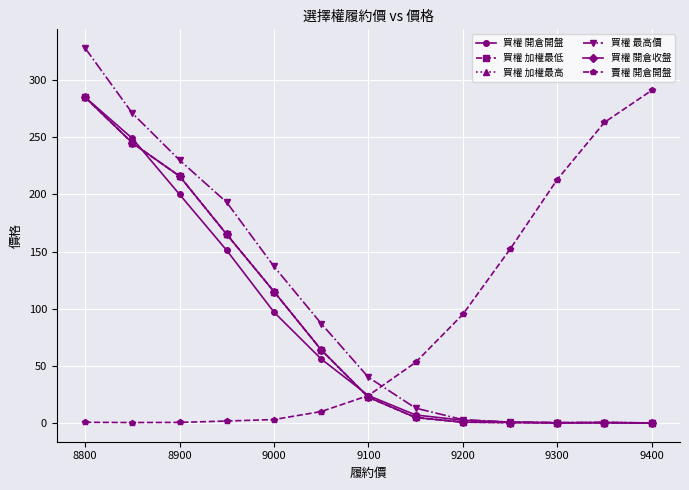

Does the chart have visible grid lines?

Yes